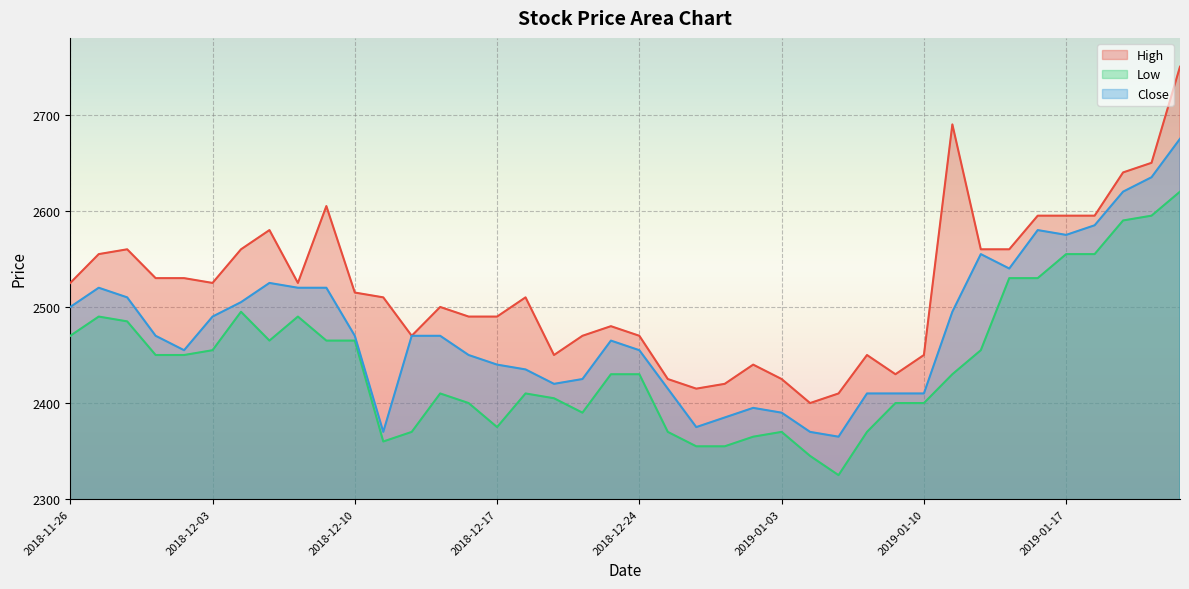

What is the spread (max minus min) of values at 2019-01-09?

30